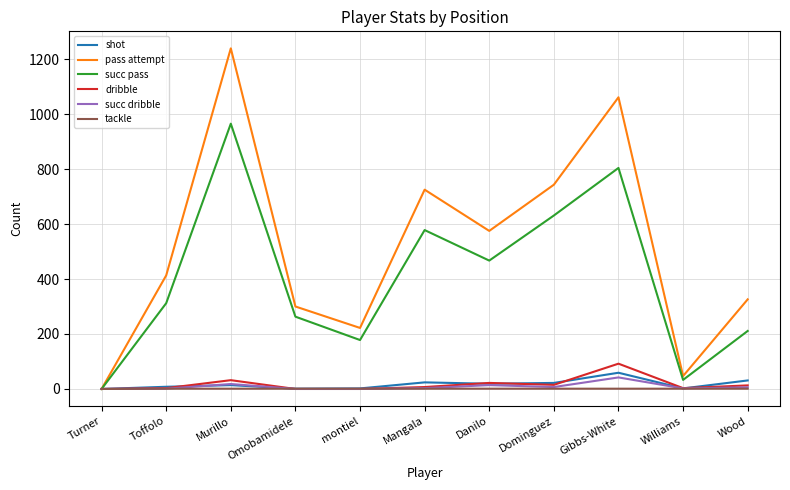

At which category does succ pass reach its first local peak?

Murillo